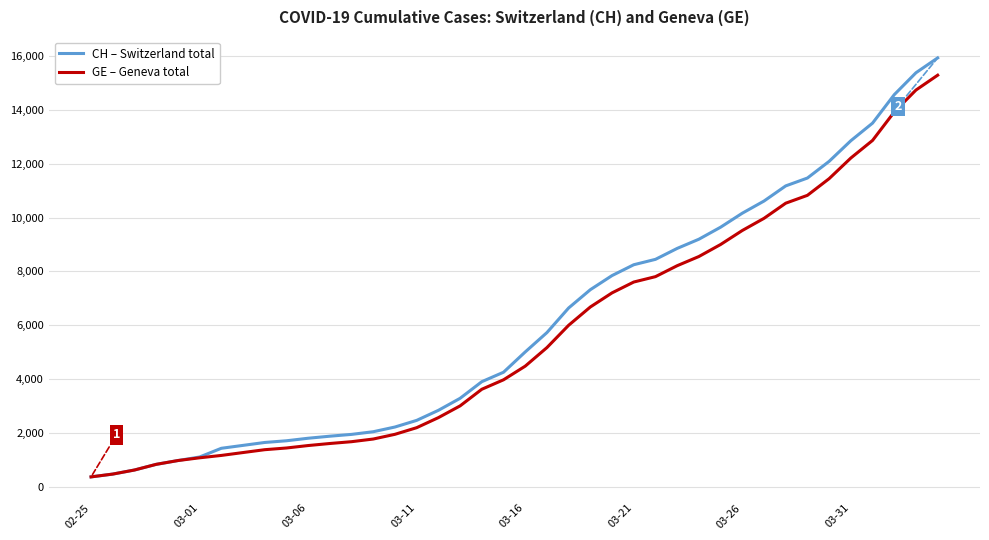

Which series has the widest spread of values?

CH – Switzerland total